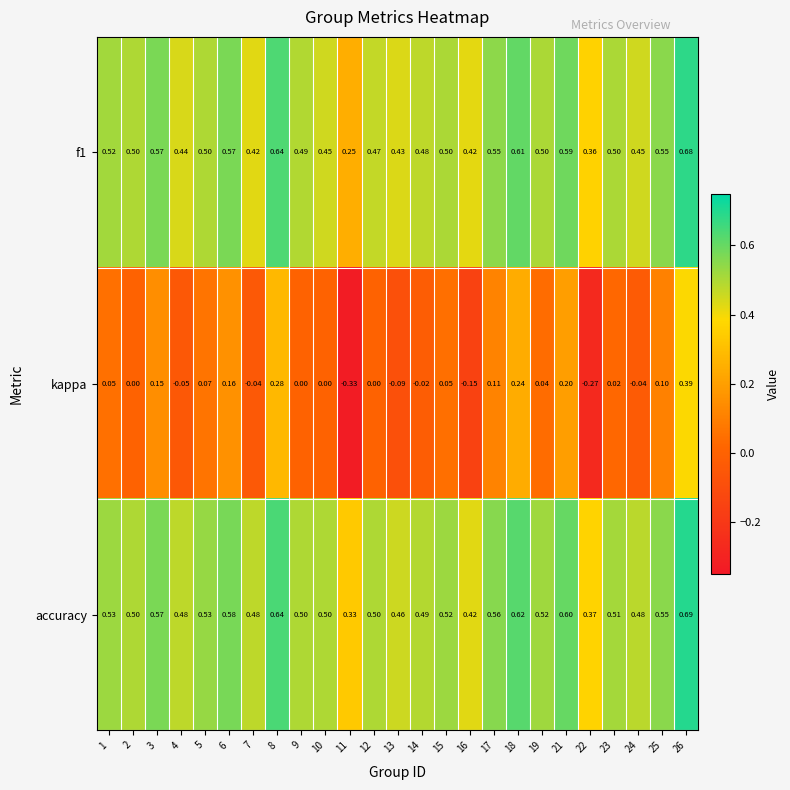

Which series has the widest spread of values?

kappa